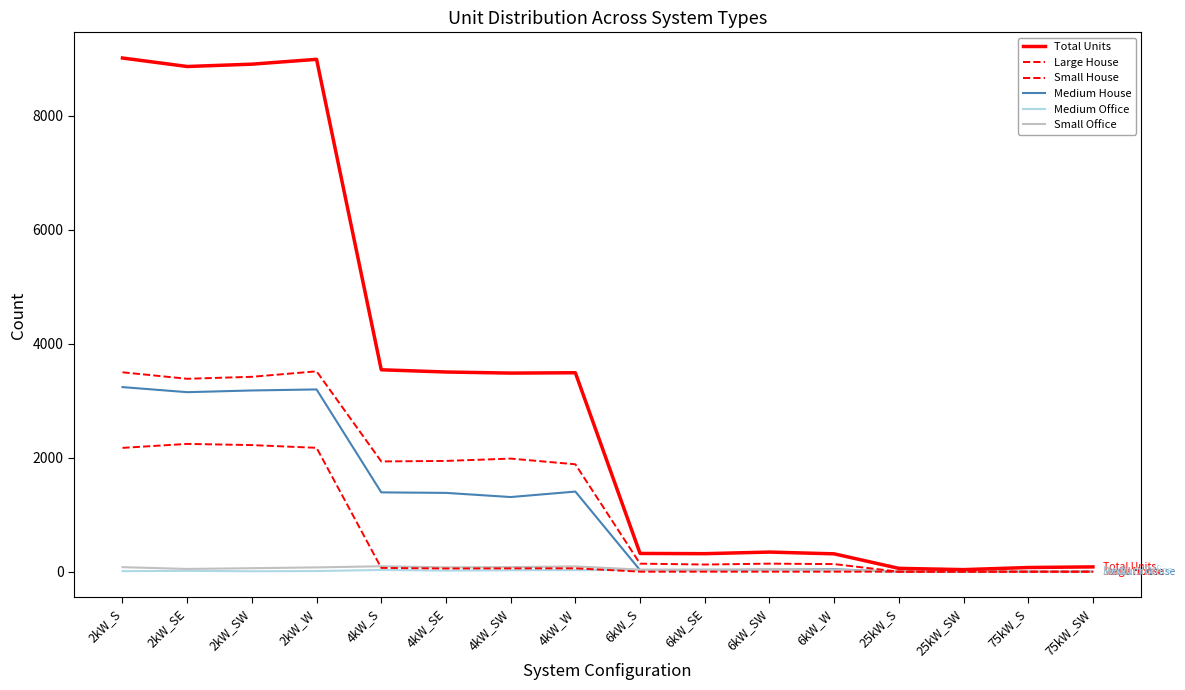

What is the spread (max minus min) of values at 6kW_SE?

316